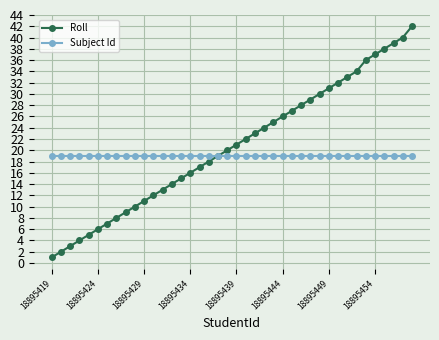

What is the value of the Roll point at the 24th from the left?

24